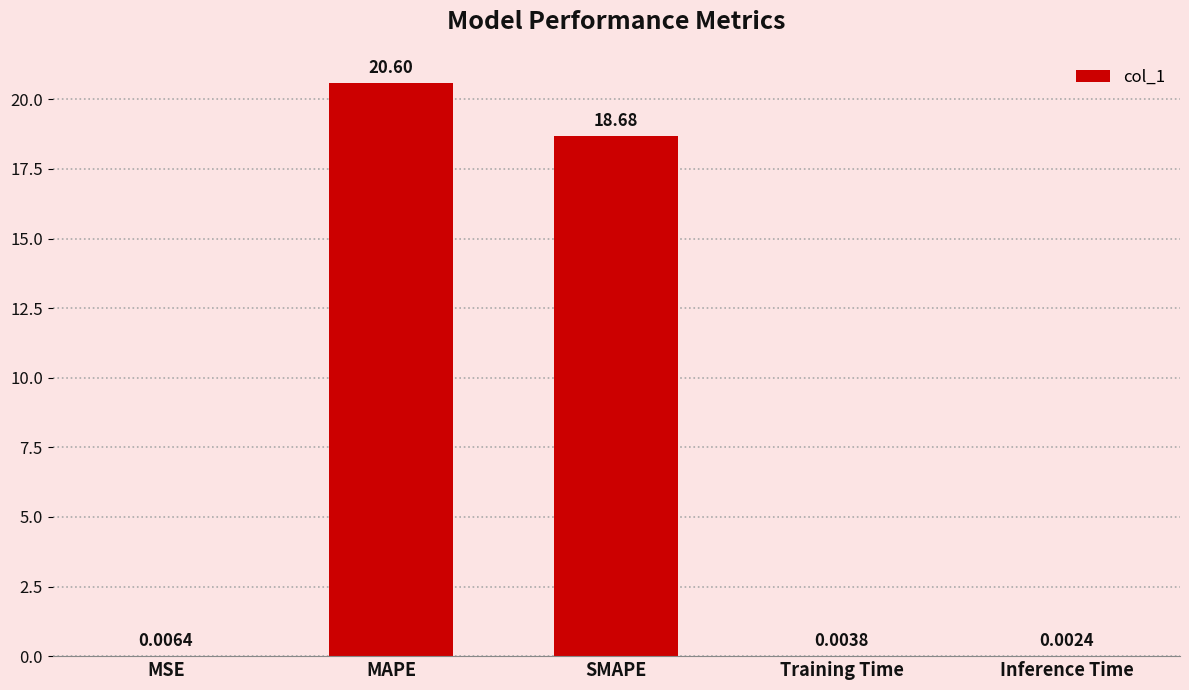

What is the sum of all values?

39.3